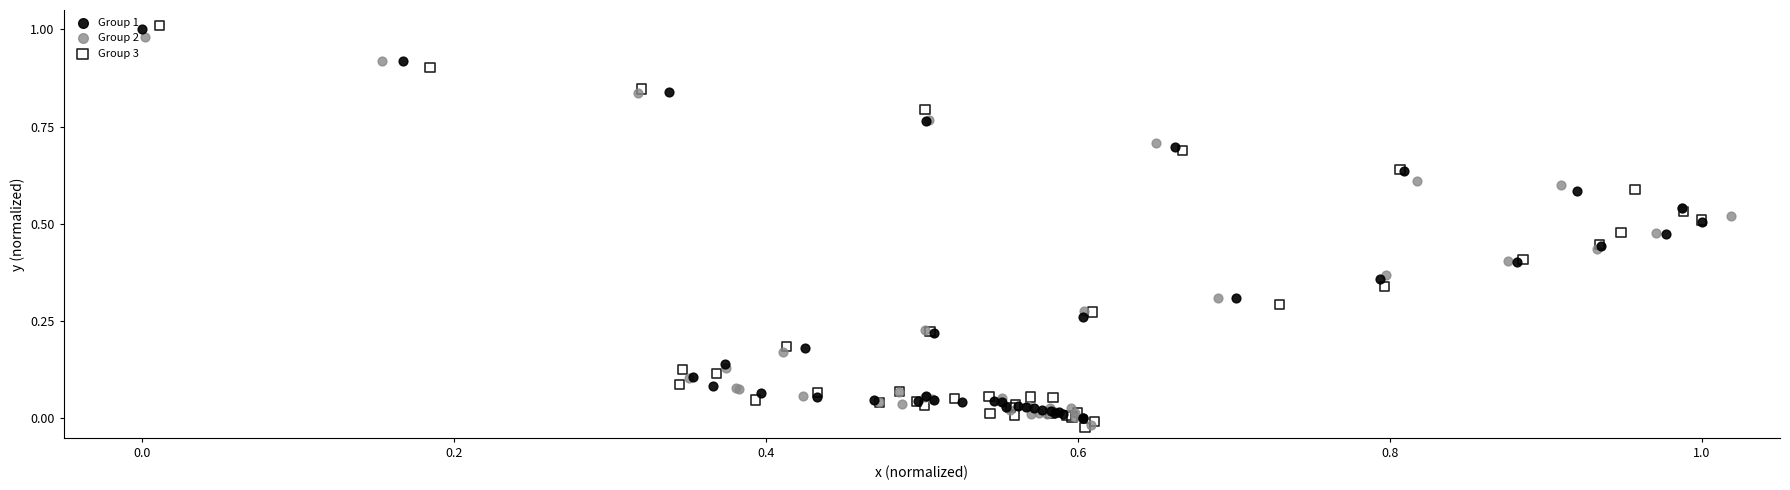

Which series has the widest spread of Y values?

Group 3